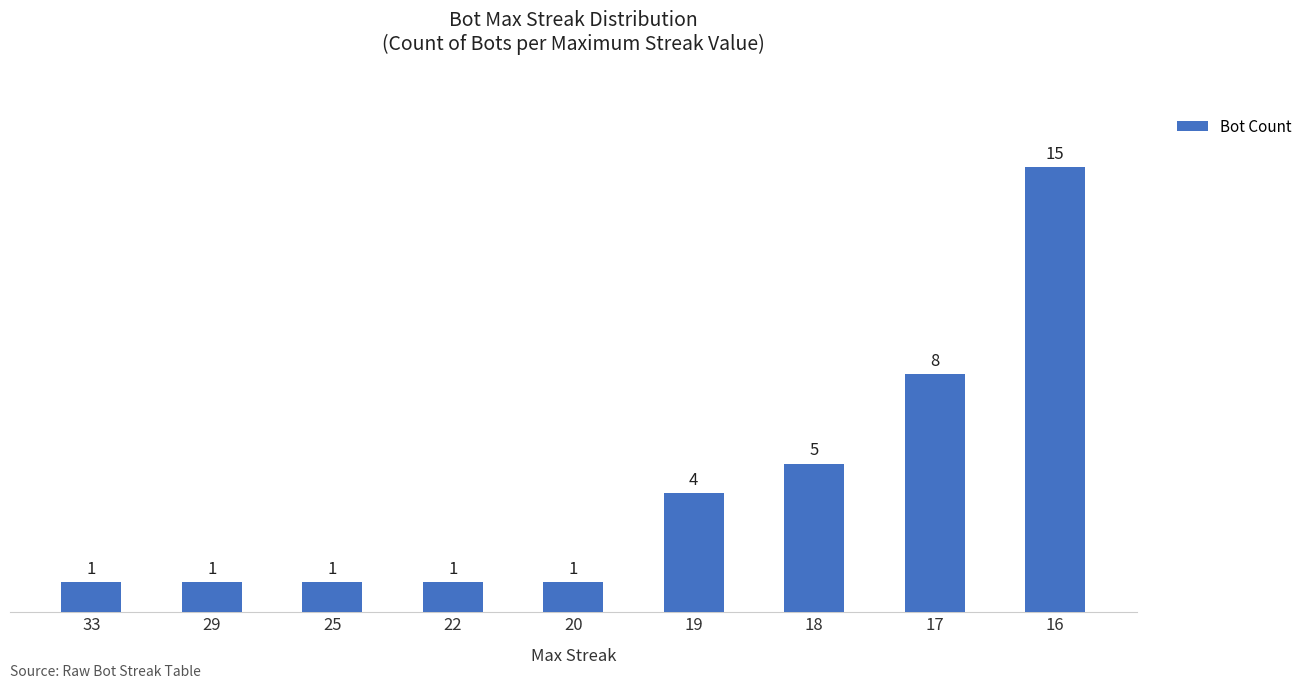

What is the difference between the maximum and minimum values?

14